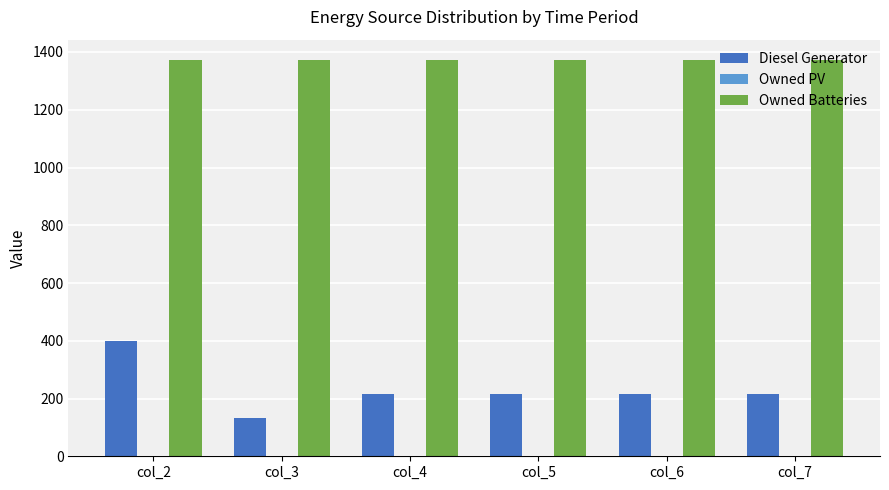

What is the highest value of the Owned Batteries series?

1374